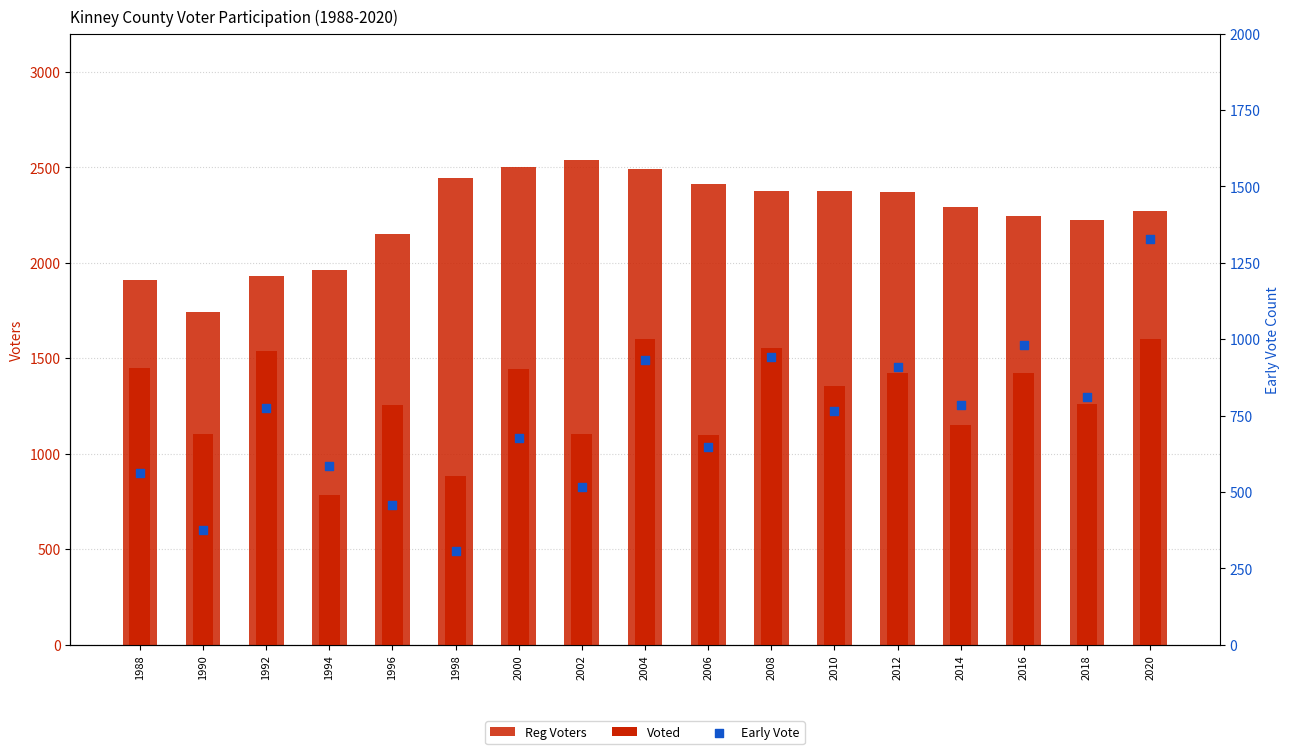

Is the value of Reg Voters at 1998 greater than the value of Early Vote at 2018?

Yes